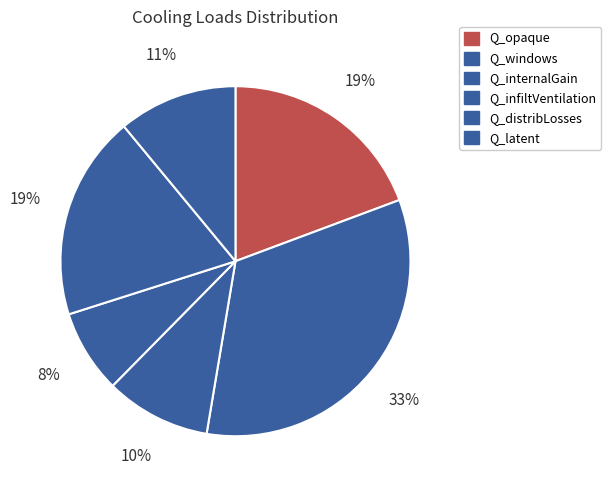

To the nearest percent, what is the difference between the largest and smallest slice percentages?

26%